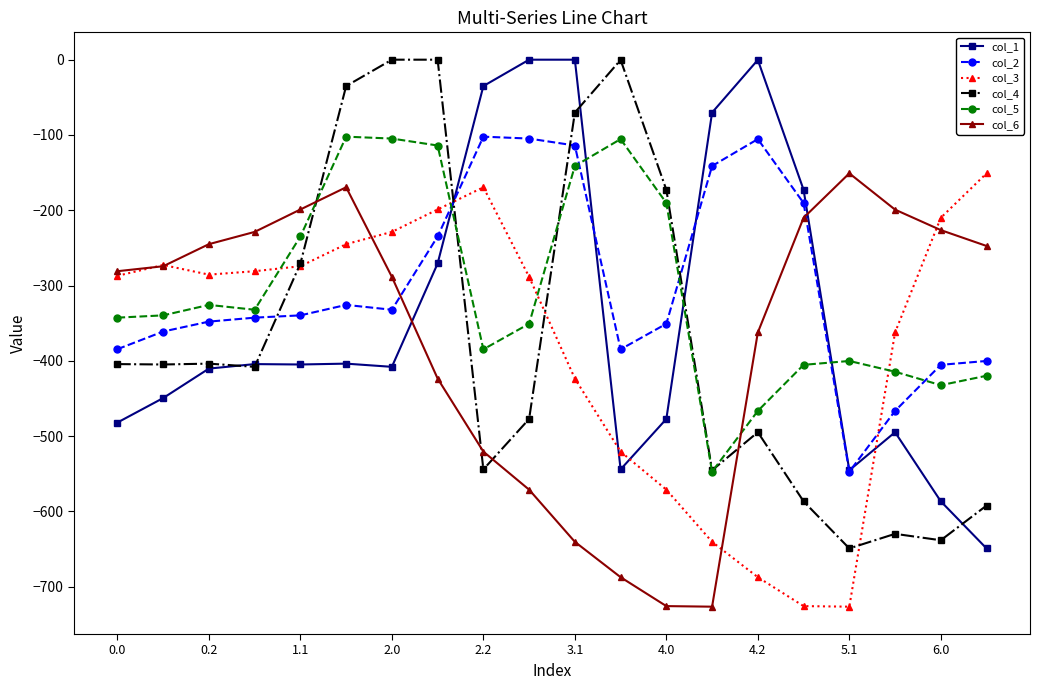

What is the lowest value of the col_6 series?

-726.6